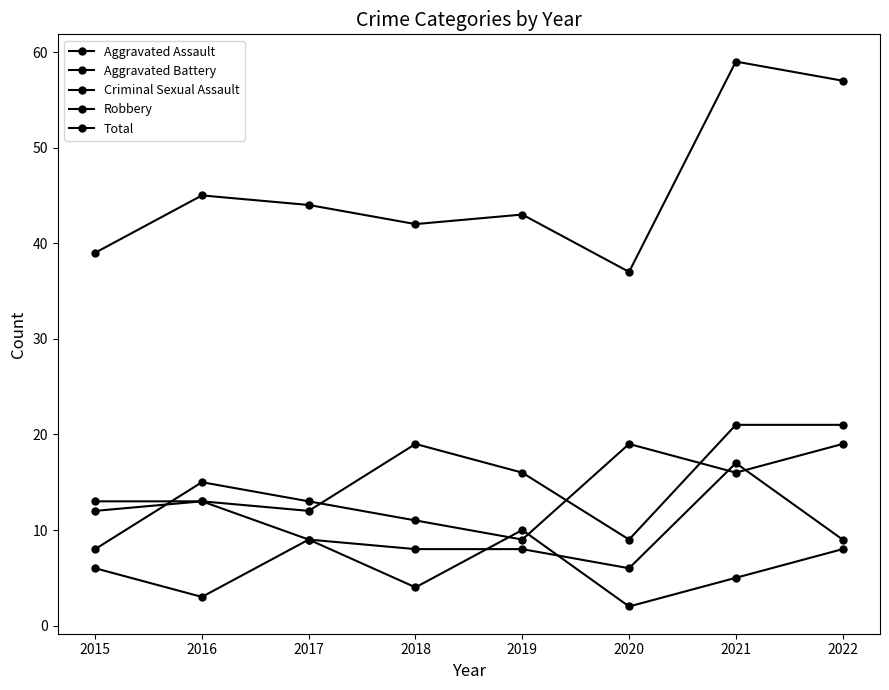

How many data points in Criminal Sexual Assault are less than 6?

4